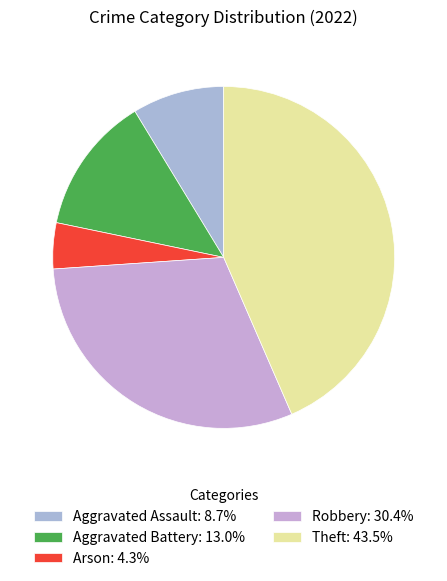

Which slice is the smallest?

Arson